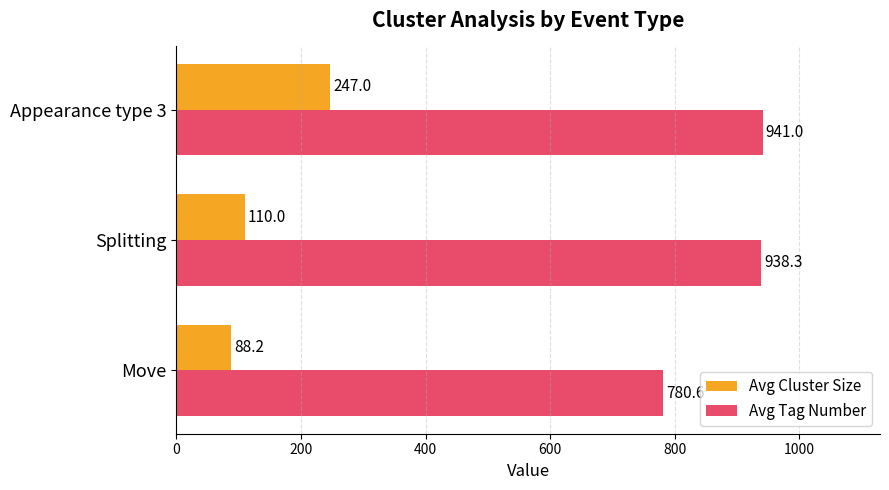

Which series changed the most between Move and Appearance type 3?

Avg Tag Number